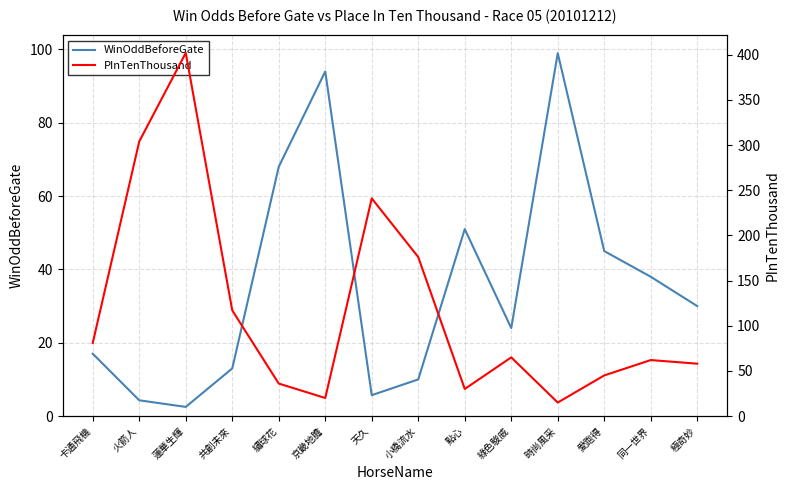

How many data points in WinOddBeforeGate are less than 30?

7